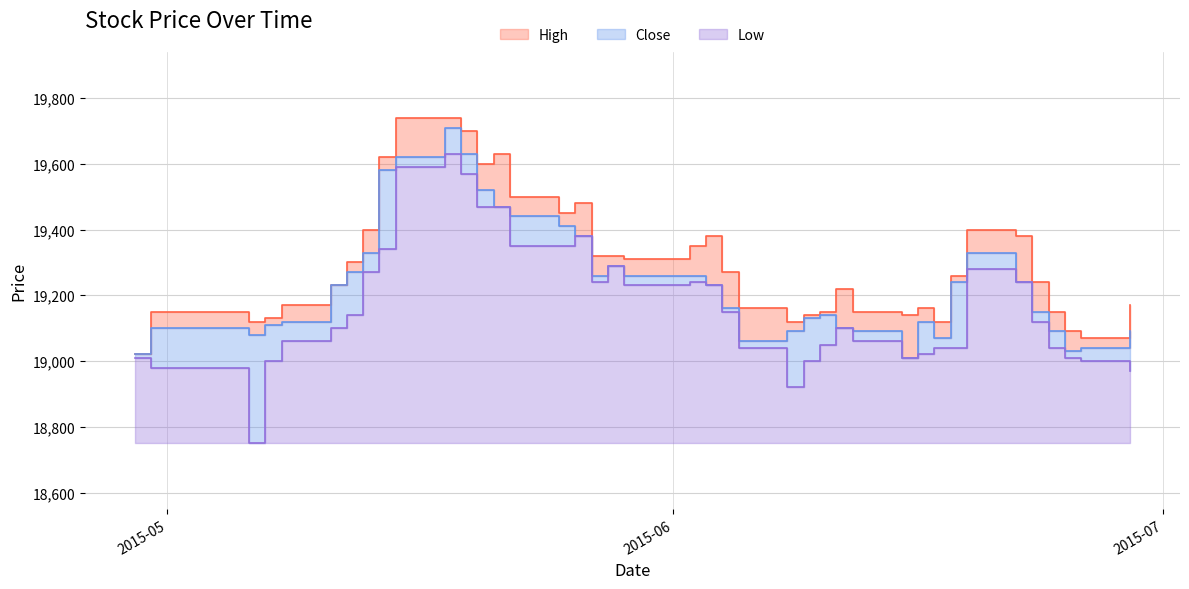

How many distinct data groups are displayed?

3